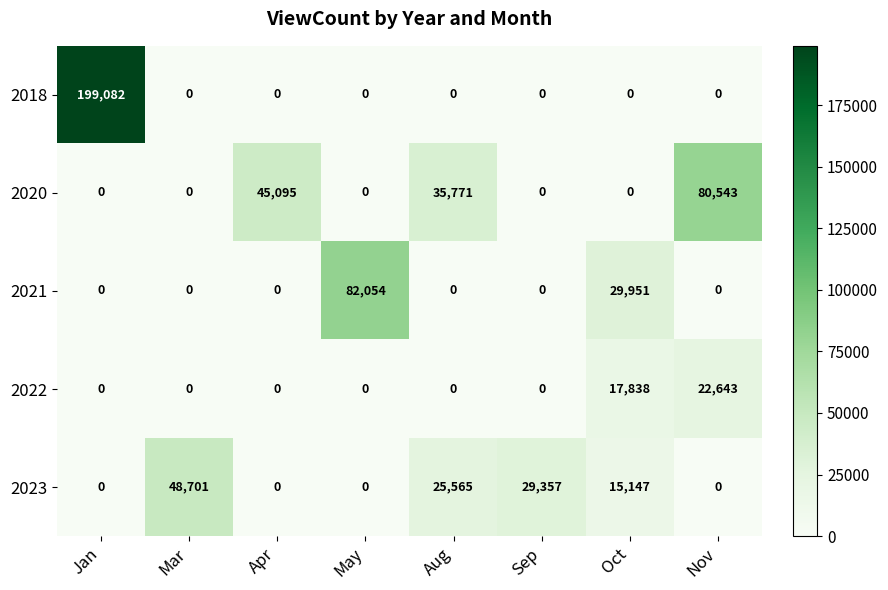

Which series has the widest spread of values?

2018